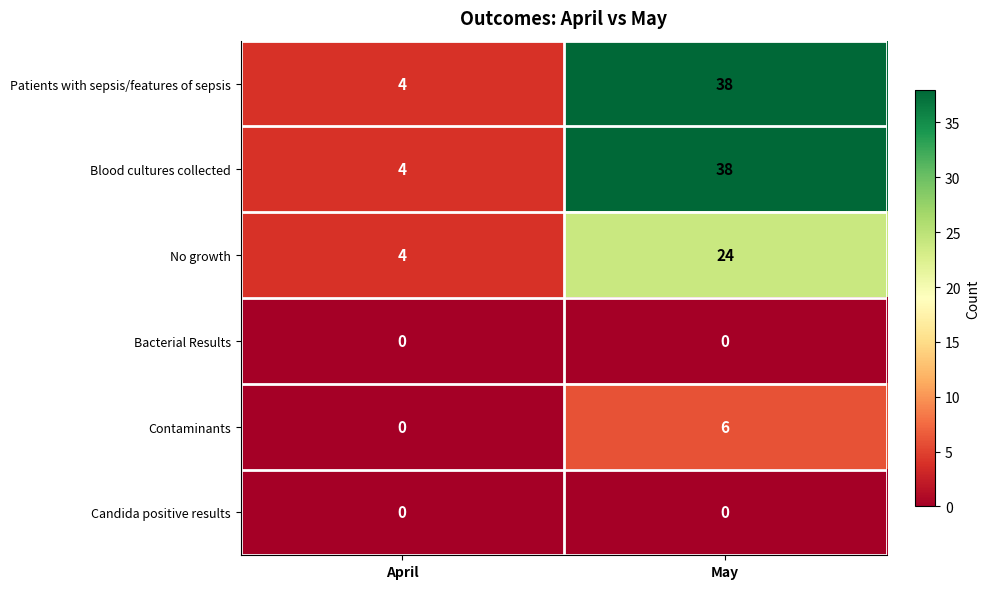

At how many categories does at least one series exceed 15?

1